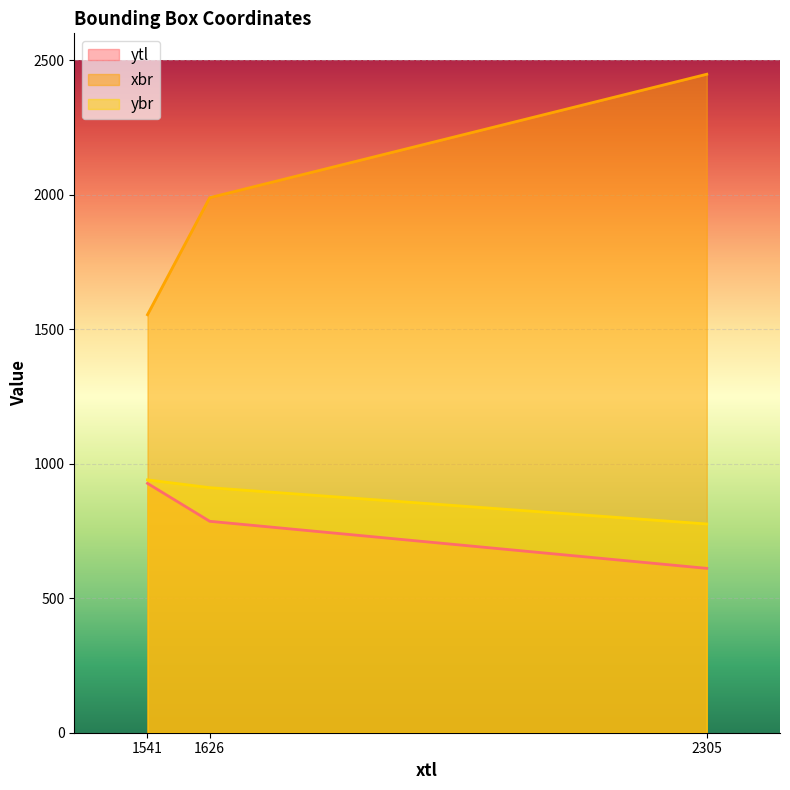

What is the average value of the ybr series?

876